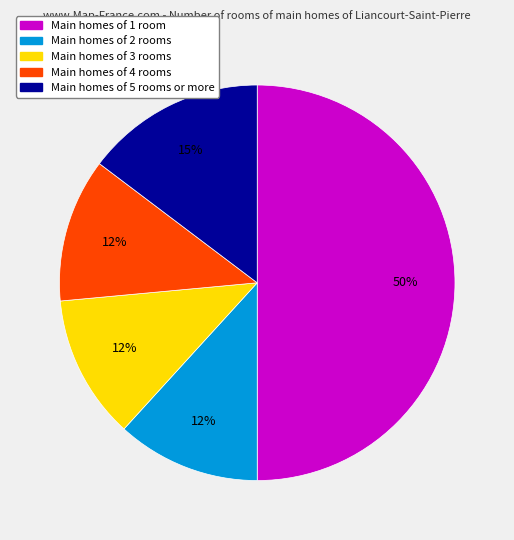

To the nearest percent, what is the difference between the largest and smallest slice percentages?

38%